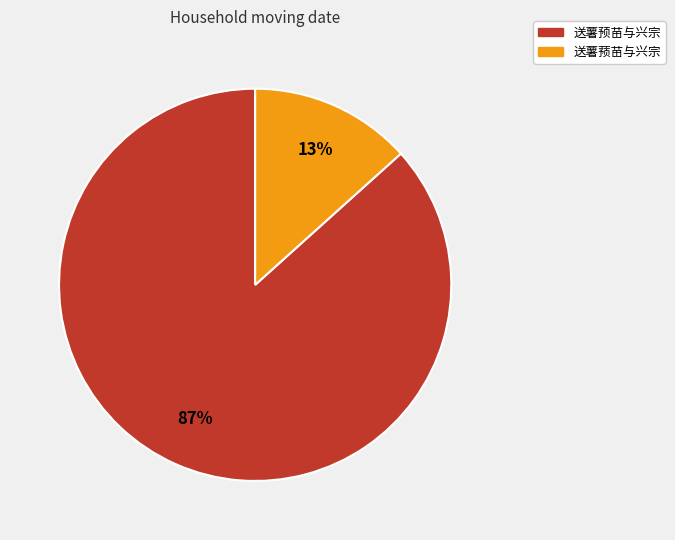

How many slices are in this pie chart?

2